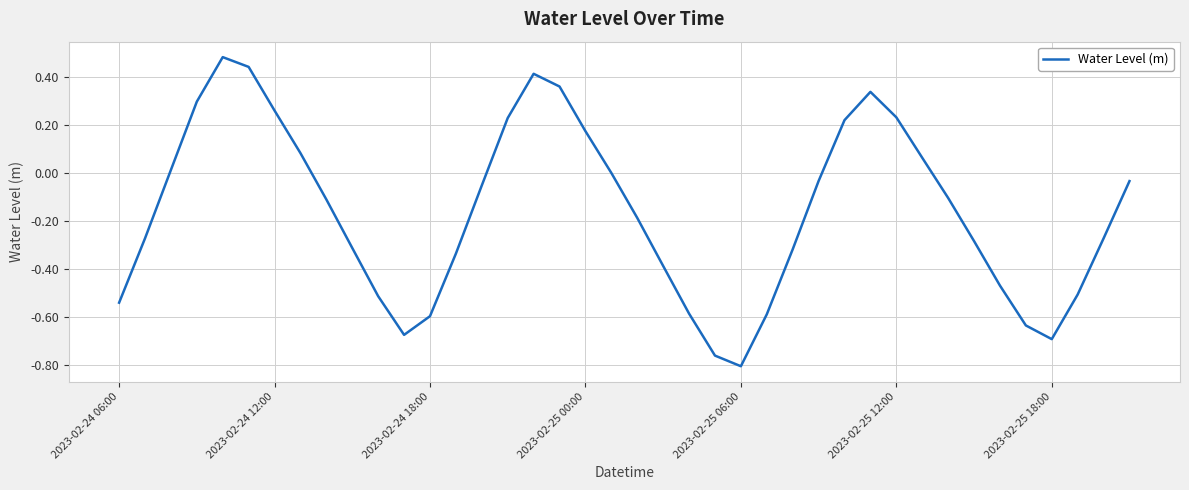

How many categories are shown in the chart?

40